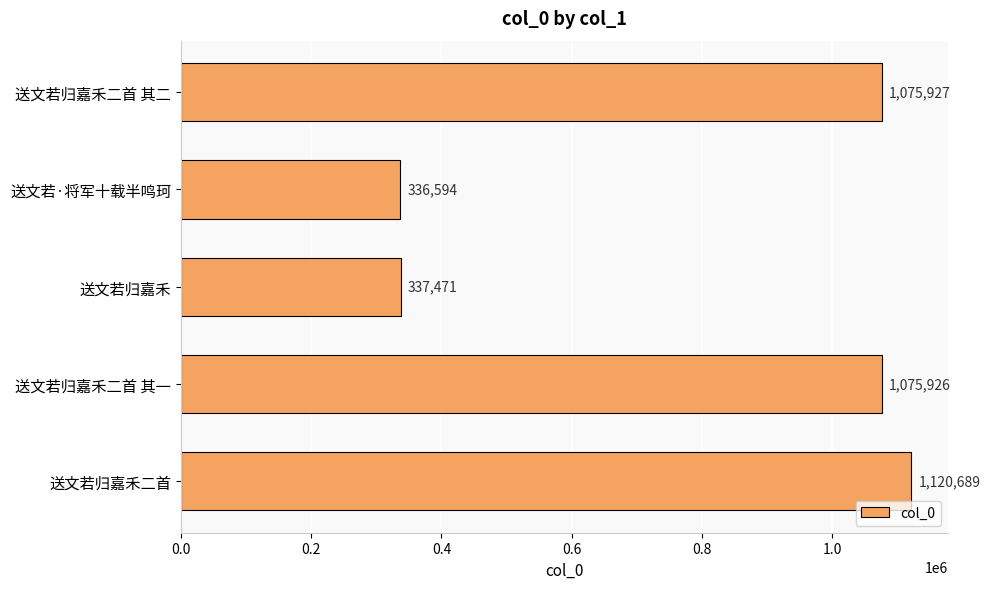

What is the average value?

789321